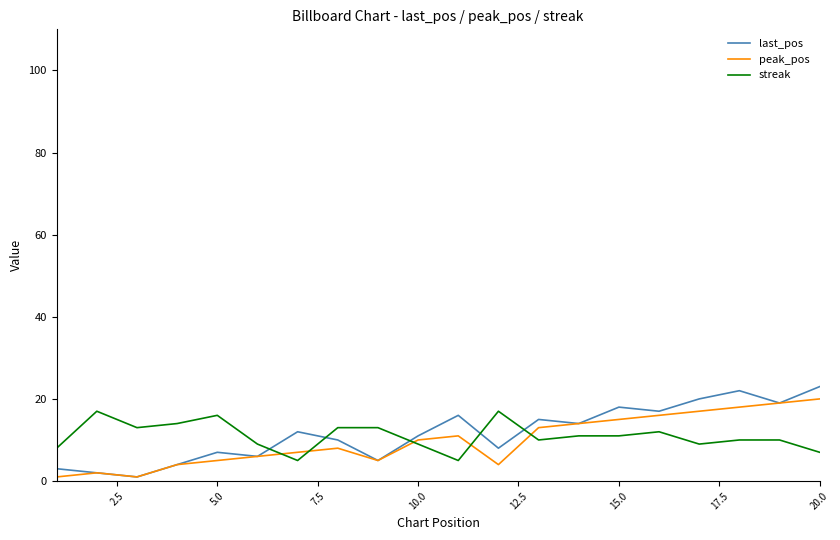

After their last crossing, which series has the higher values: streak or last_pos?

last_pos